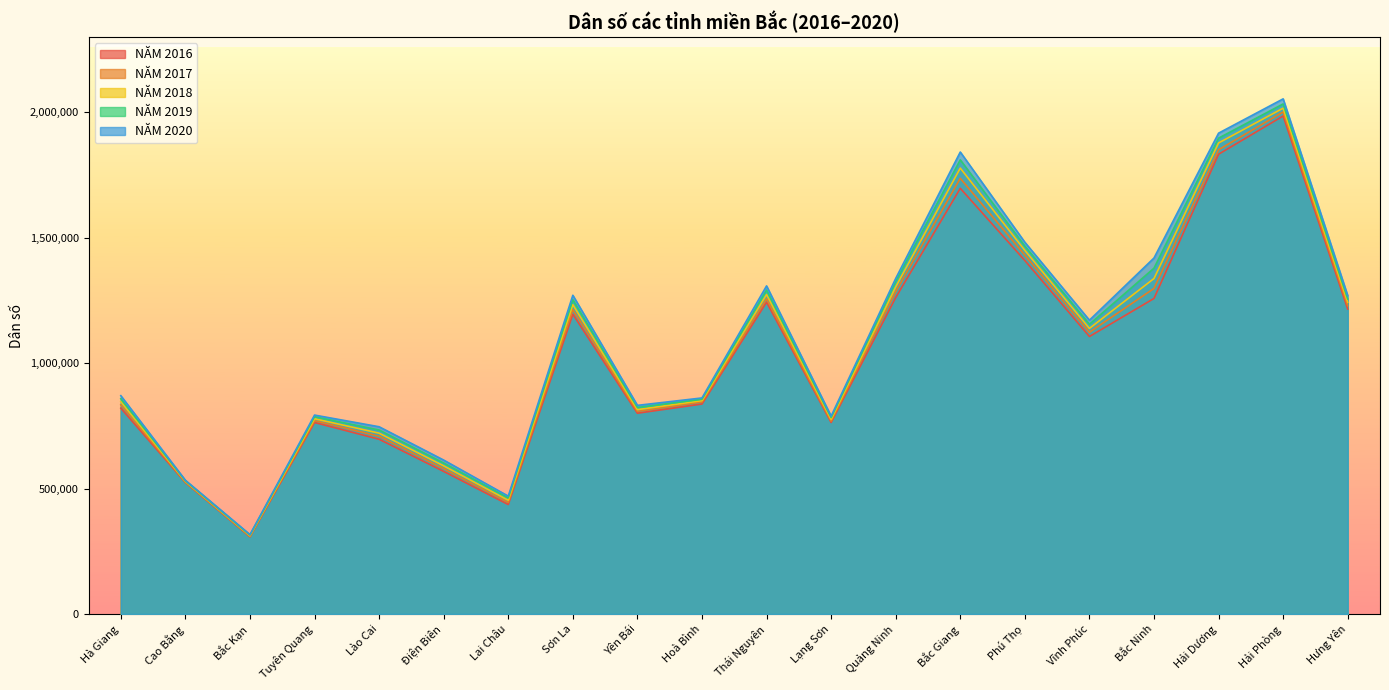

List the series in order of their peak value, highest first.

NĂM 2020, NĂM 2019, NĂM 2018, NĂM 2017, NĂM 2016